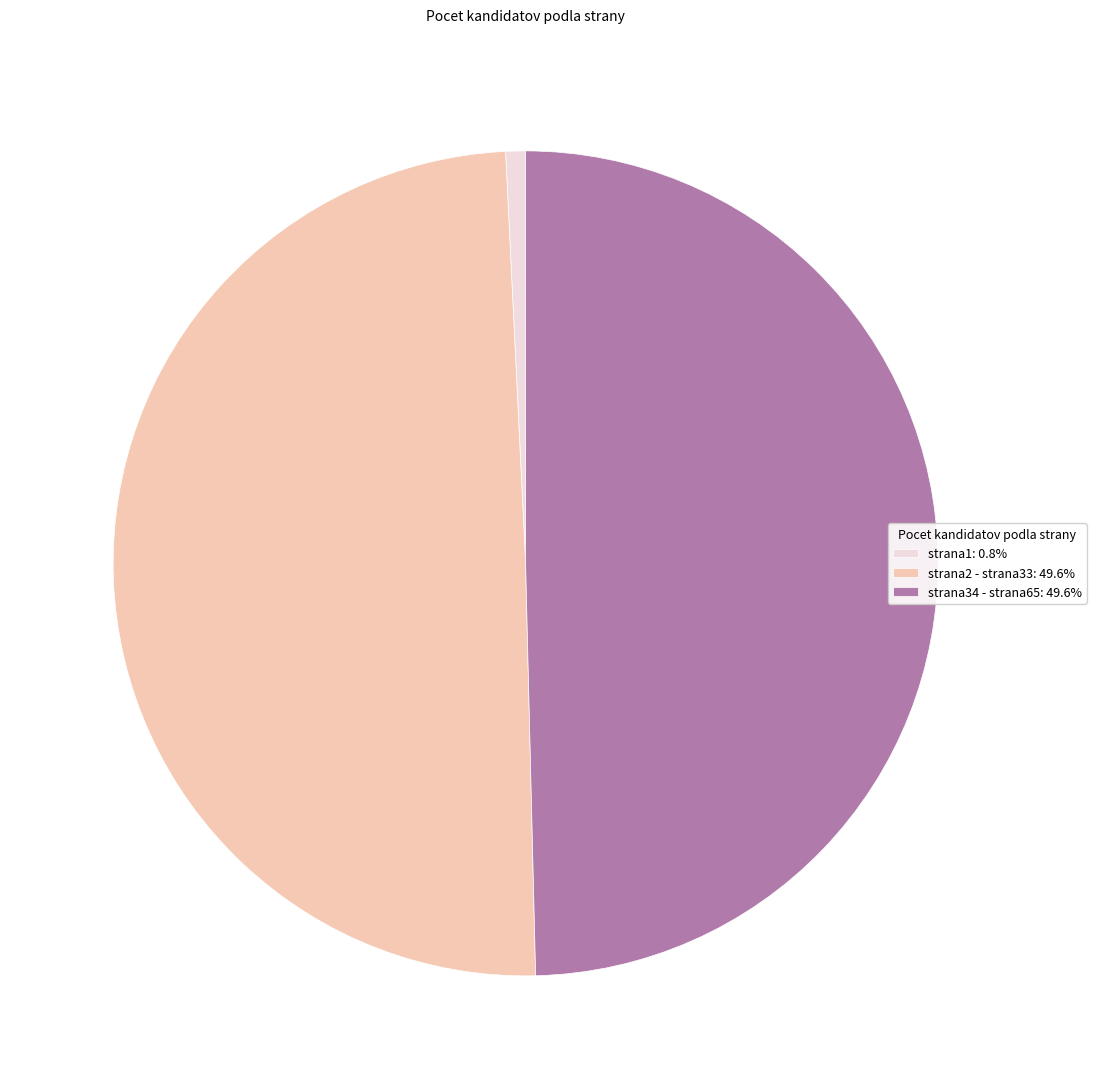

Combined, do strana34 - strana65: 49.6% and strana2 - strana33: 49.6% account for over 50%?

Yes